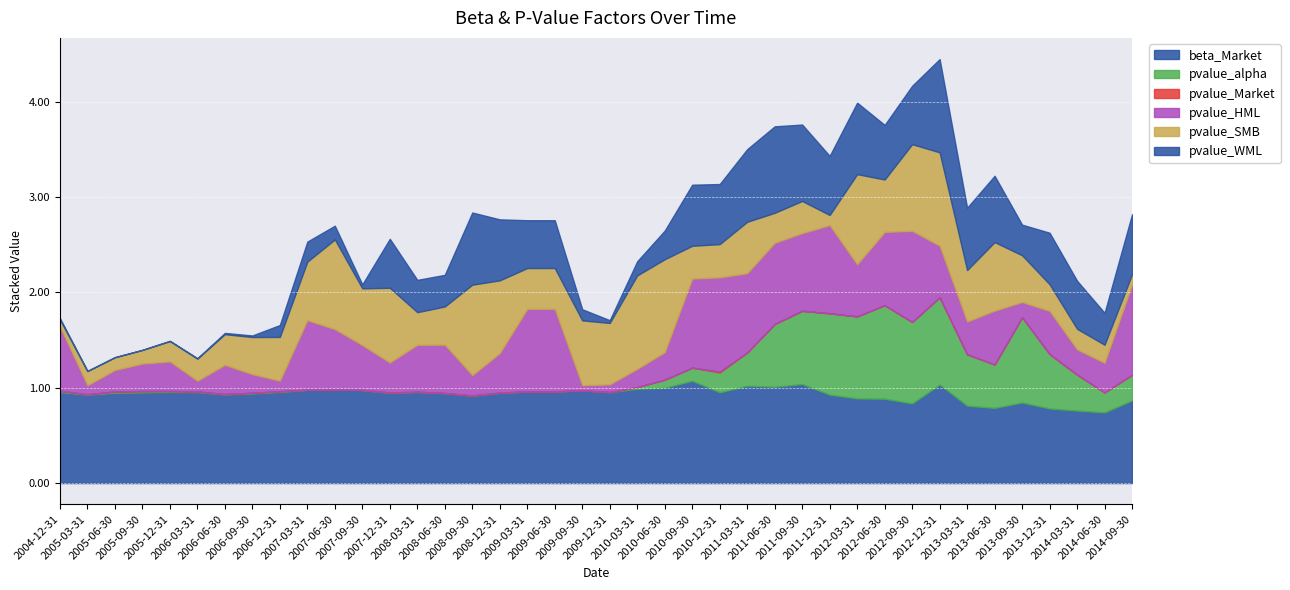

Between which two adjacent categories do pvalue_alpha and pvalue_HML first intersect?

2011-12-31 and 2012-03-31